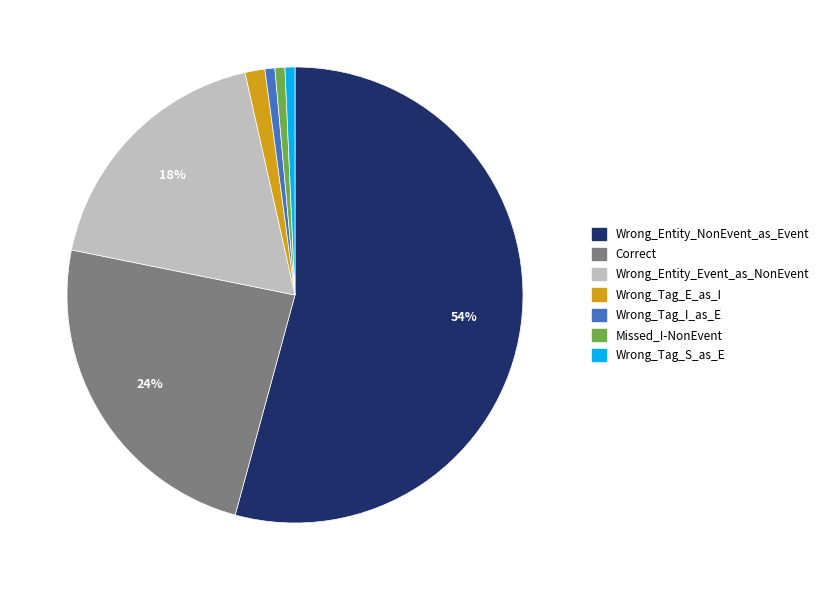

To the nearest percent, what is the average slice percentage?

14%